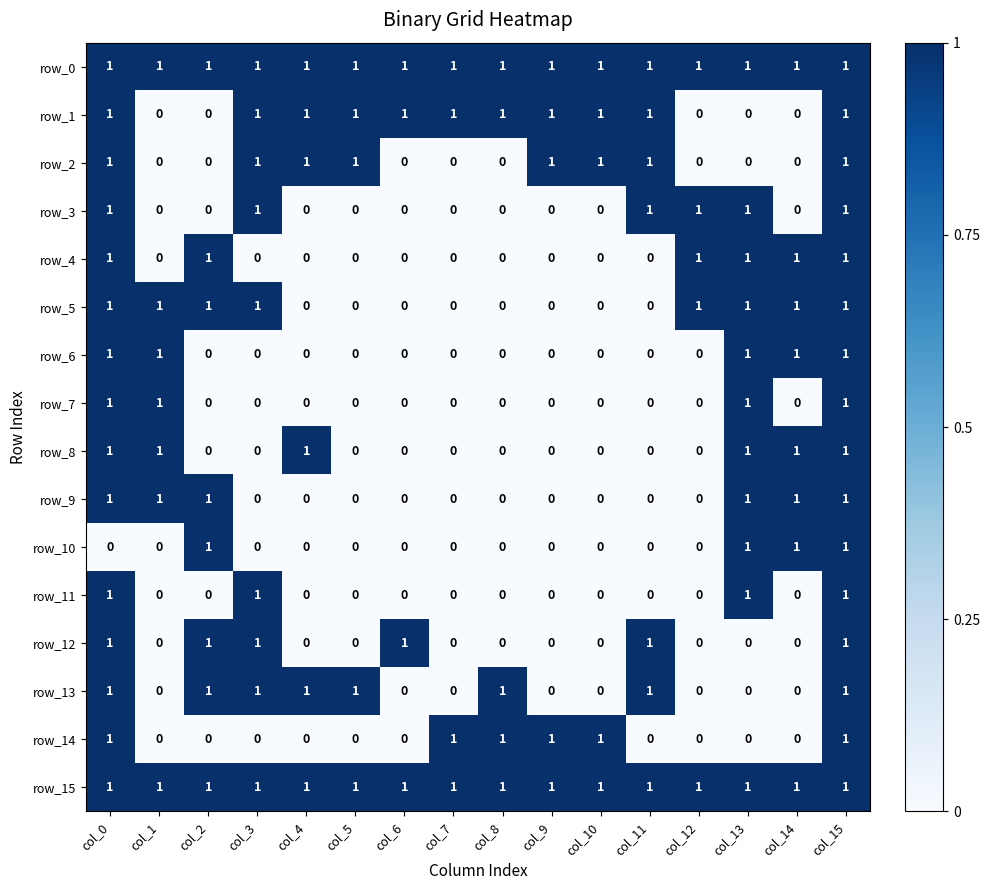

Count the number of categories in the chart.

16